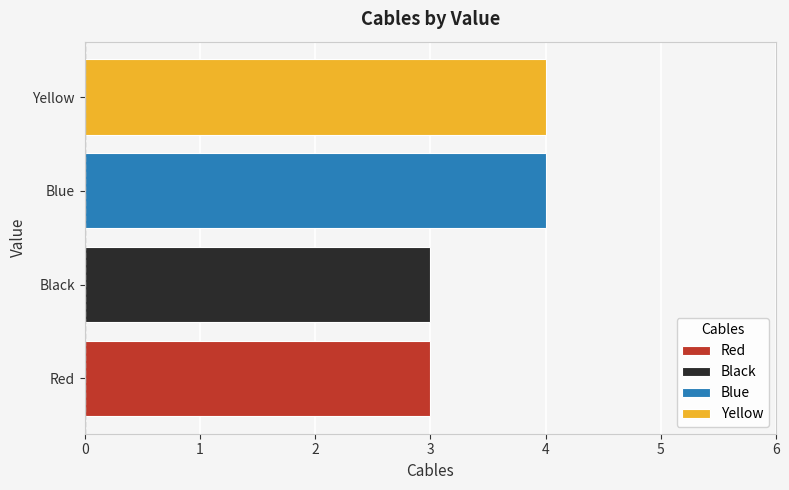

Which series has the largest range (max minus min)?

Red